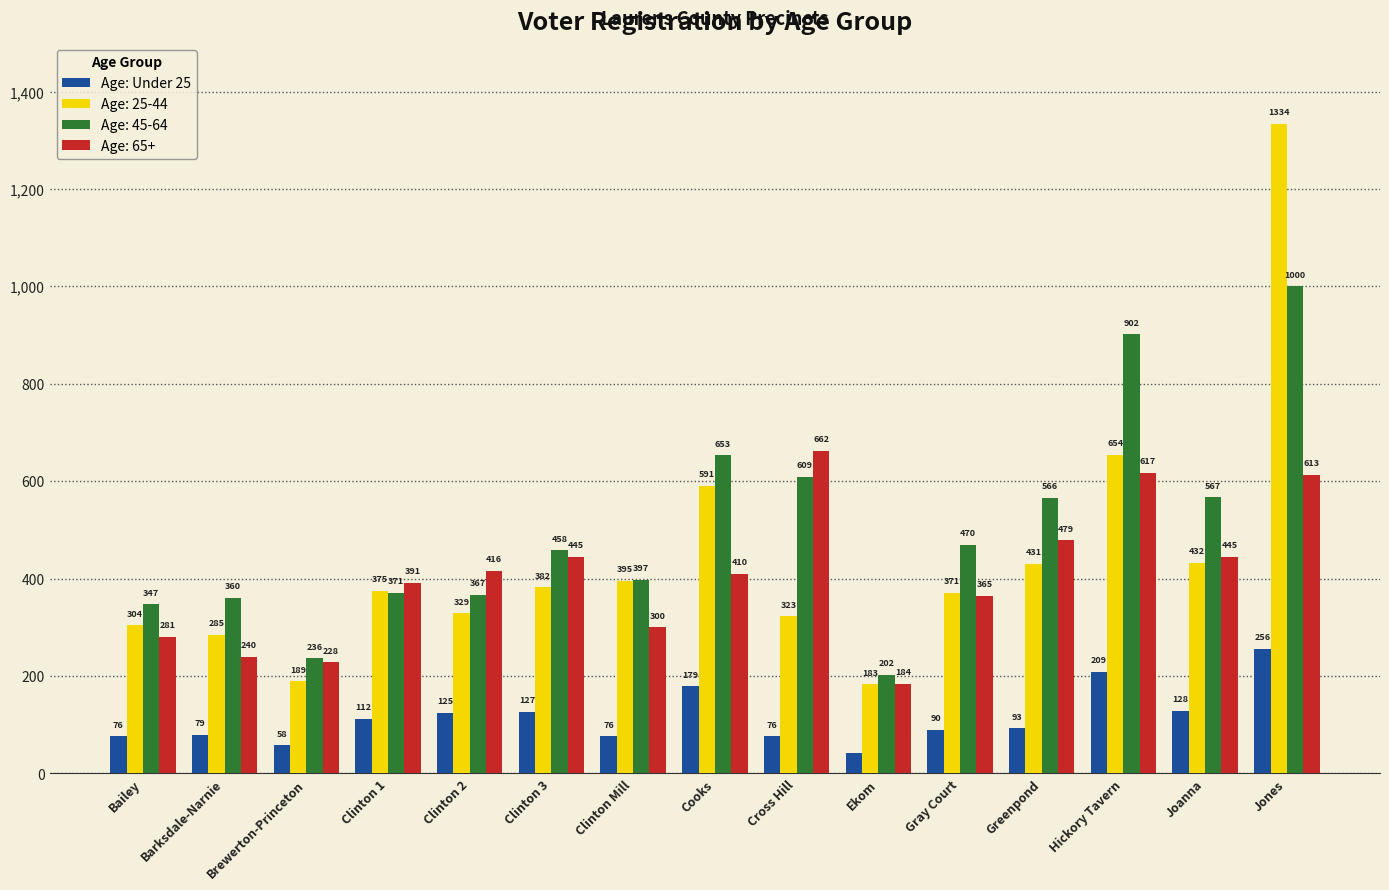

Which category has the highest value across all series?

Jones